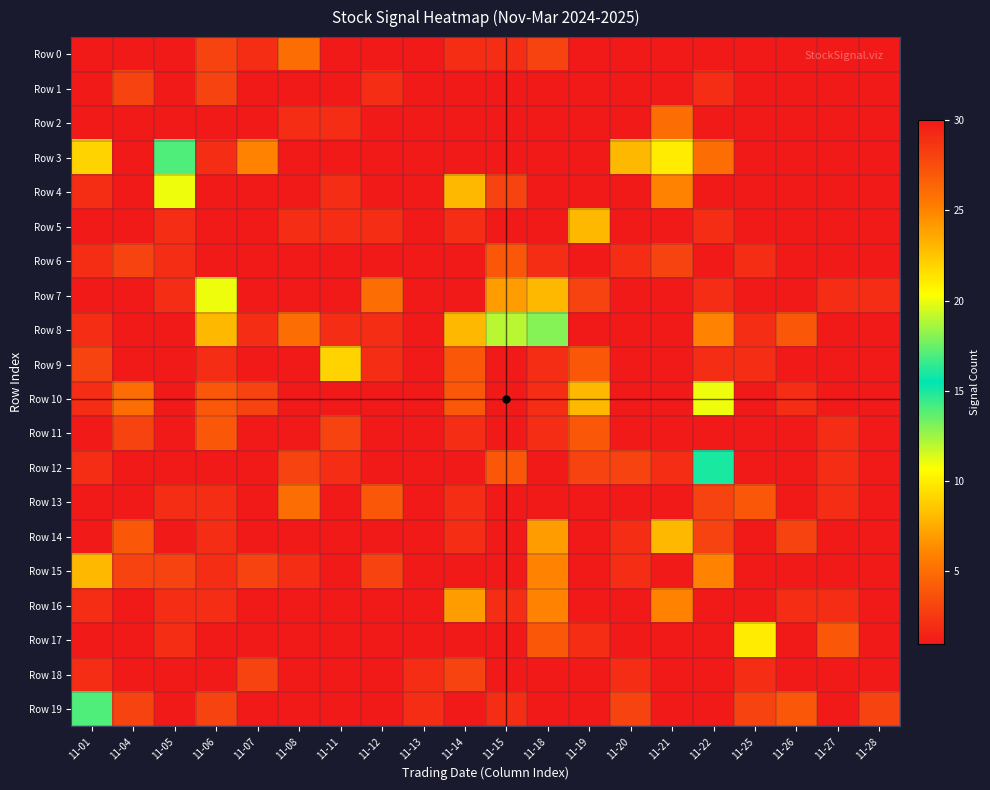

Which series has the largest total across all categories?

Row 8